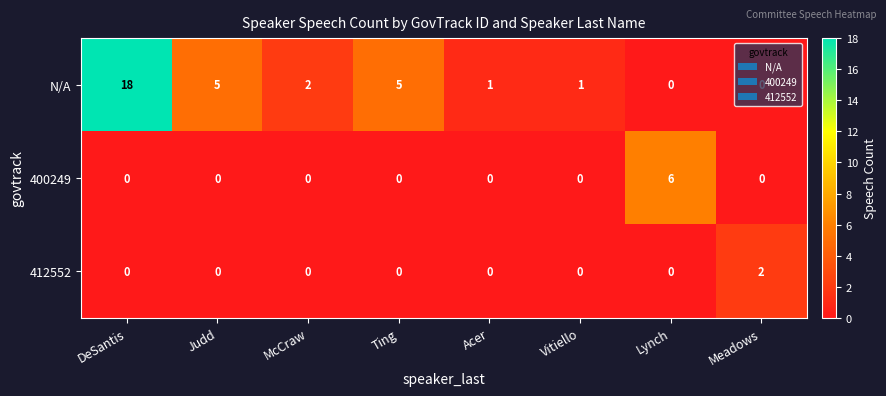

Count the 400249 values in the range 0 to 1.

7